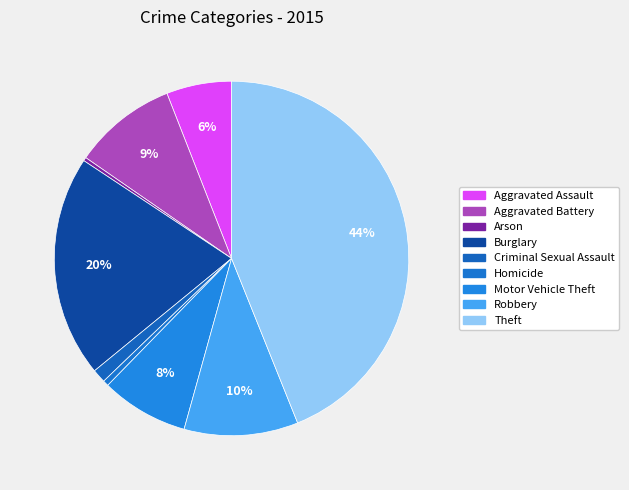

What percentage is the Robbery slice, to the nearest percent?

10%